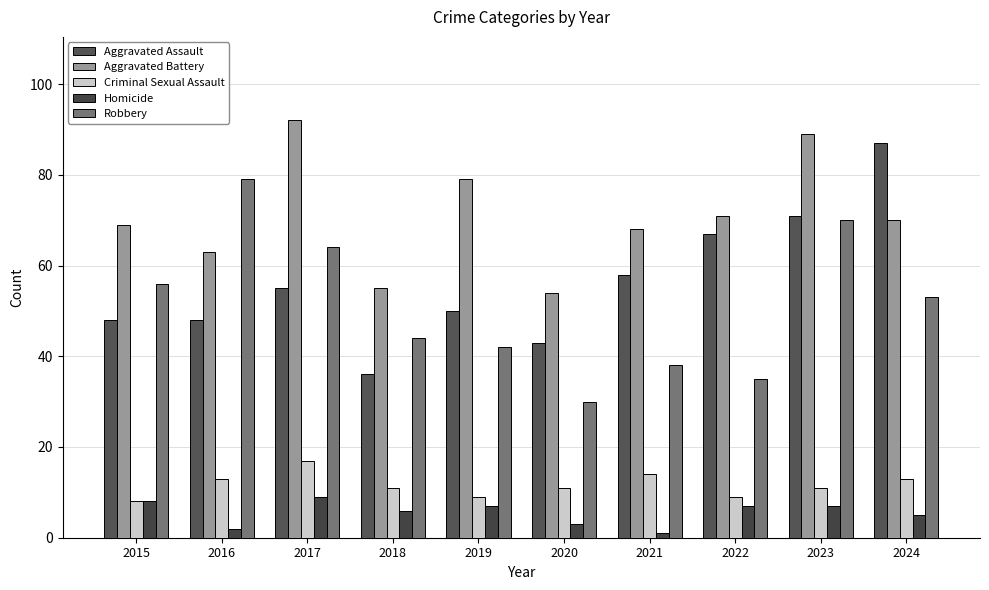

Rank the series at 2021 from highest to lowest value.

Aggravated Battery, Aggravated Assault, Robbery, Criminal Sexual Assault, Homicide